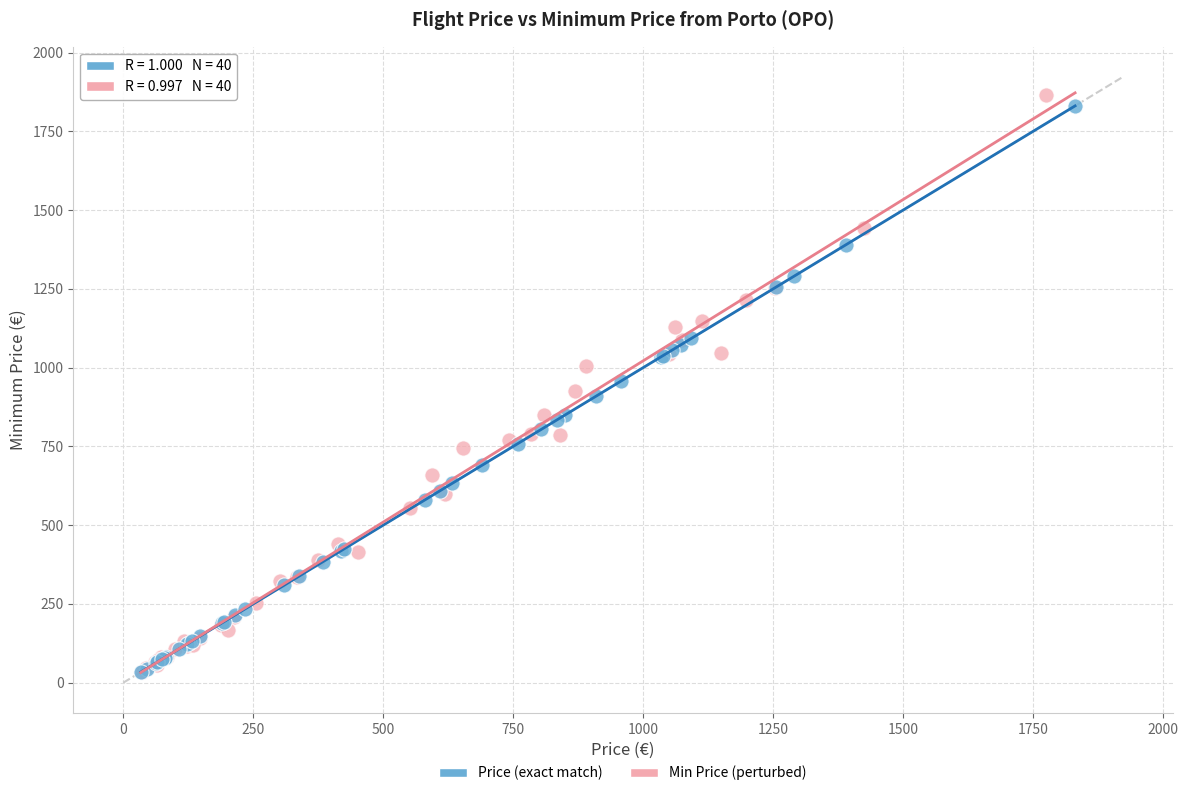

Which series has the largest Y range (max minus min)?

Min Price (perturbed)